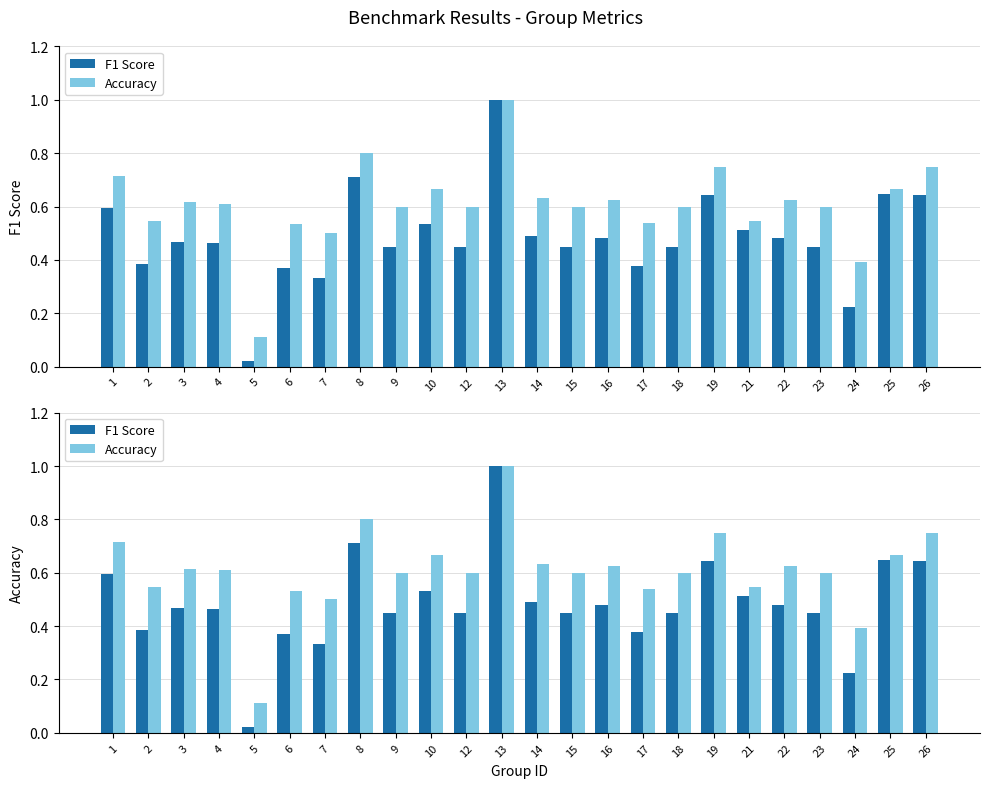

What is the average value of the F1 Score series?

0.5